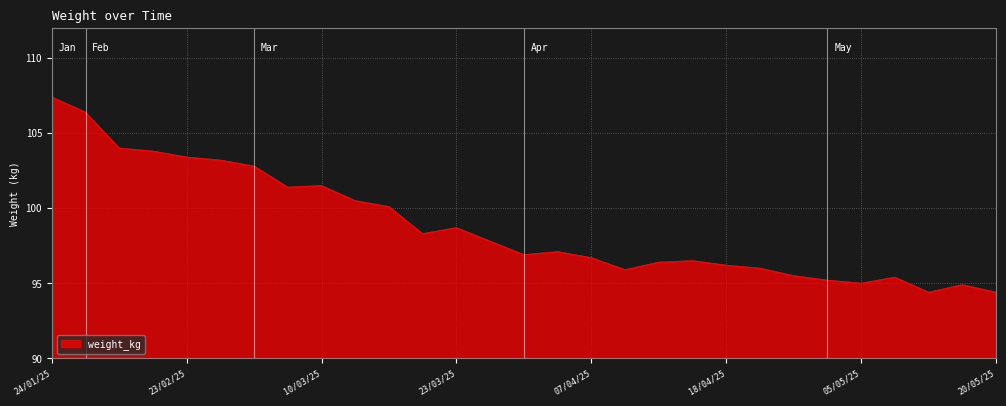

What is the difference between the maximum and minimum values?

13.0